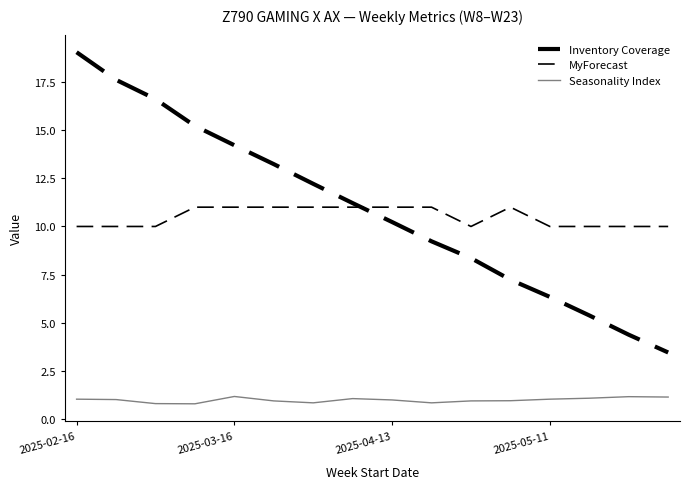

What is the average value of the Inventory Coverage series?

10.9